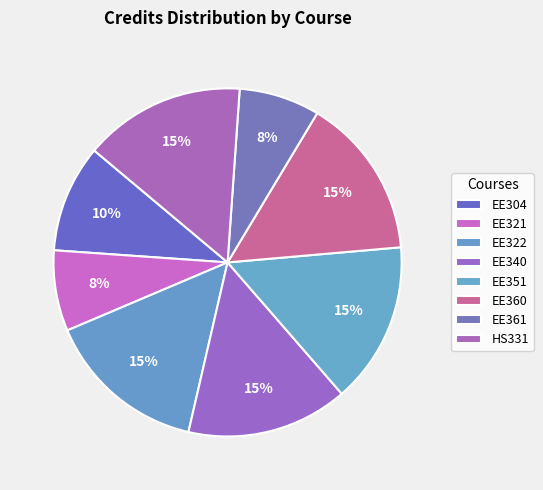

To the nearest percent, what is the difference between the largest and smallest slice percentages?

8%